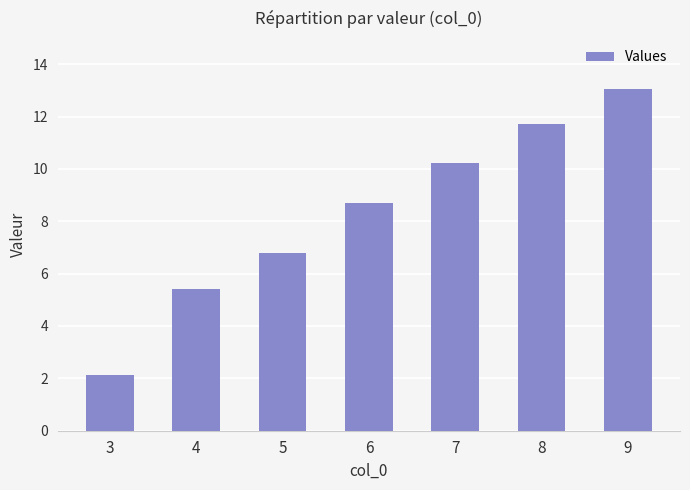

What is the ratio of the value at 8 to the value at 4?

2.2